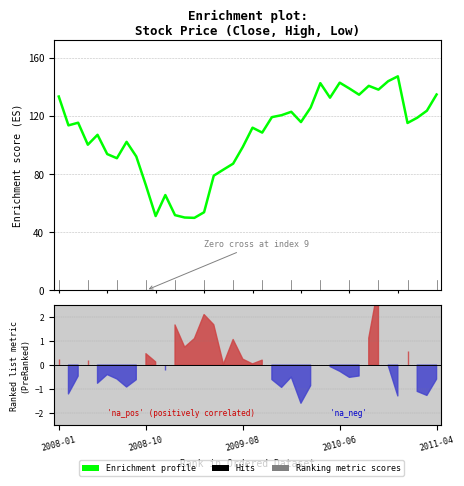

Approximately how many times larger is the value at 17 compared to 24?

0.7